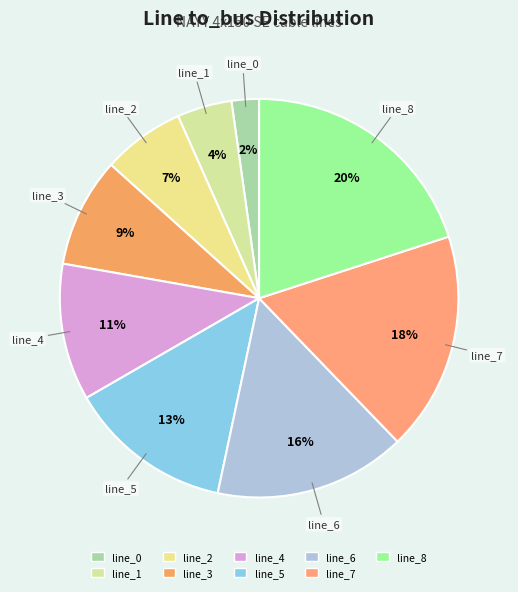

Which category has the biggest portion of the pie?

line_8